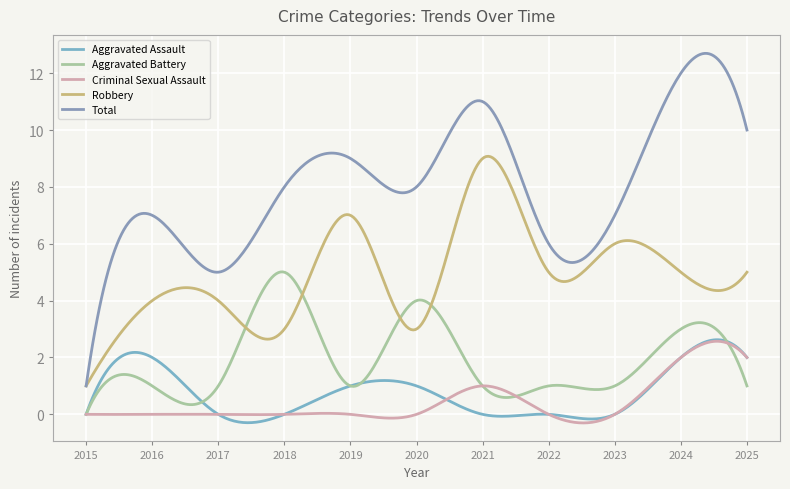

Which category has the highest value in the Robbery series?

2021